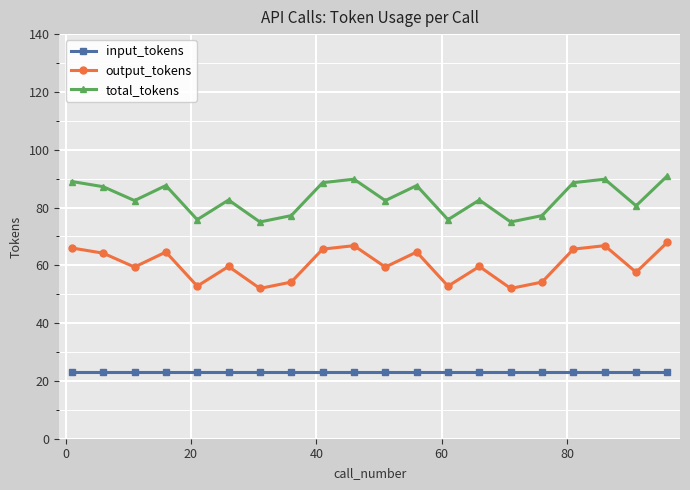

At how many categories does at least one series exceed 39?

20